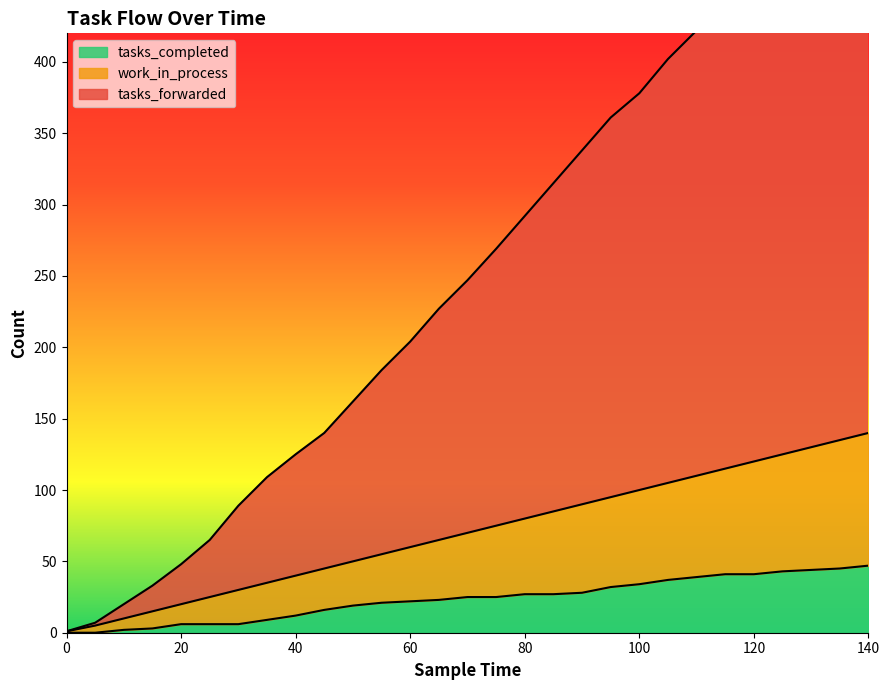

What is the spread (max minus min) of values at 95?

329